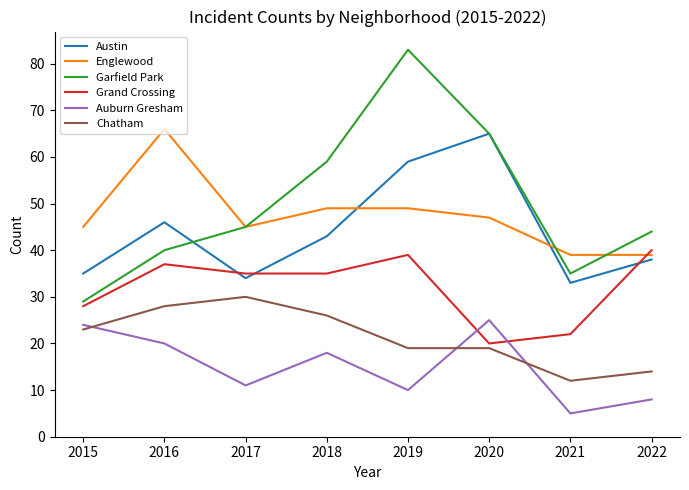

Rank the series by their maximum value, from highest to lowest.

Garfield Park, Englewood, Austin, Grand Crossing, Chatham, Auburn Gresham